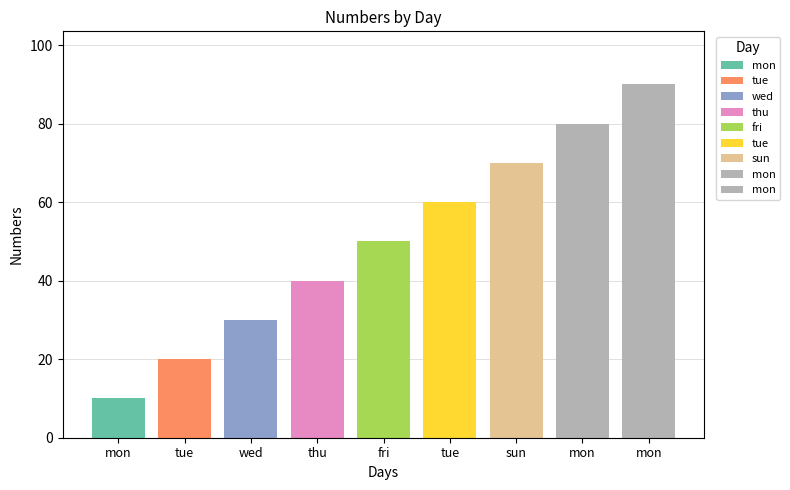

Reading left to right, extract all data points from this chart.

10	20	30	40	50	60	70	80	90